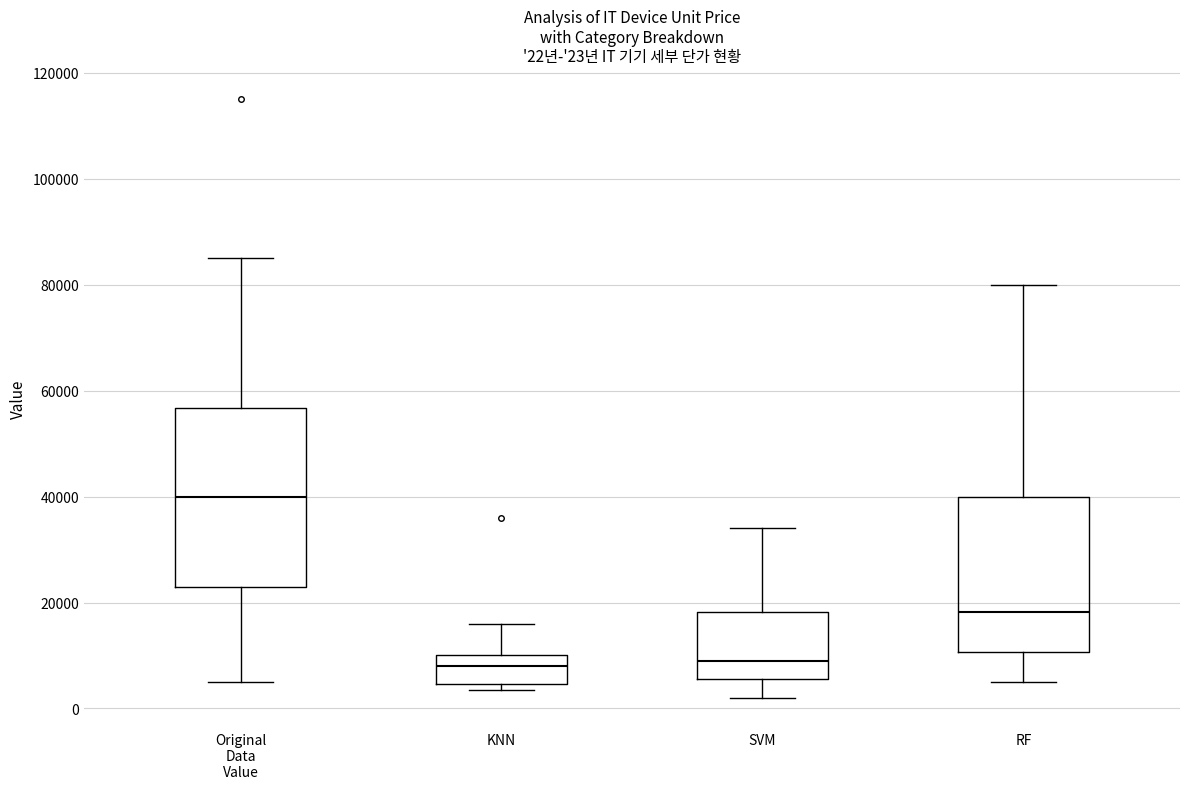

Comparing the boxes themselves (not the whiskers), which one is the tallest?

Original Data Value